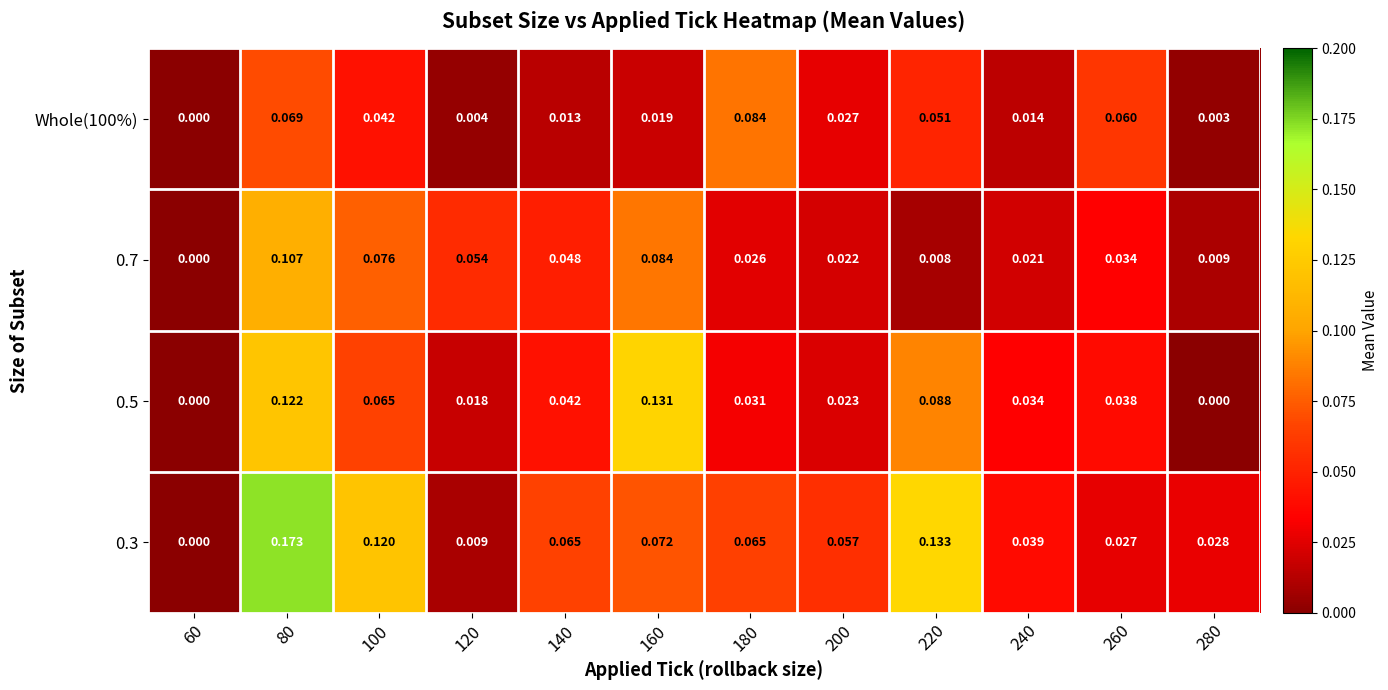

Reading left to right, transcribe all the data shown in this chart.

Whole(100%): 60=0.0	80=0.1	100=0.0	120=0.0	140=0.0	160=0.0	180=0.1	200=0.0	220=0.1	240=0.0	260=0.1	280=0.0
0.7: 60=0.0	80=0.1	100=0.1	120=0.1	140=0.0	160=0.1	180=0.0	200=0.0	220=0.0	240=0.0	260=0.0	280=0.0
0.5: 60=0.0	80=0.1	100=0.1	120=0.0	140=0.0	160=0.1	180=0.0	200=0.0	220=0.1	240=0.0	260=0.0	280=0.0
0.3: 60=0.0	80=0.2	100=0.1	120=0.0	140=0.1	160=0.1	180=0.1	200=0.1	220=0.1	240=0.0	260=0.0	280=0.0